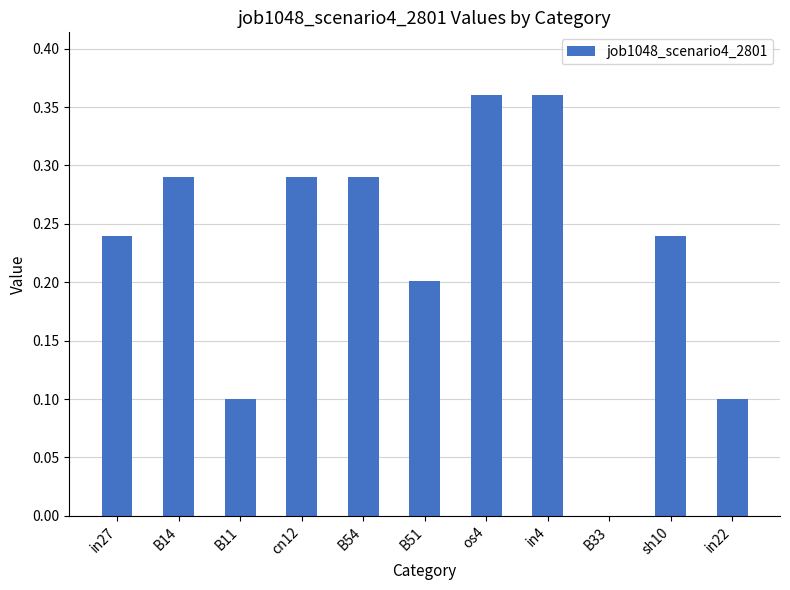

How many positive values are there?

10